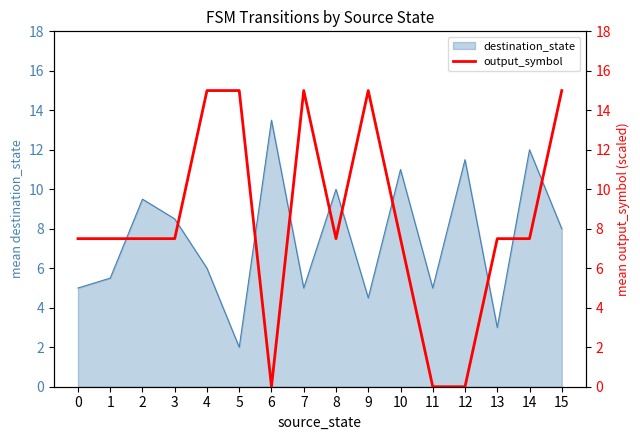

What is the maximum value for destination_state?

13.5